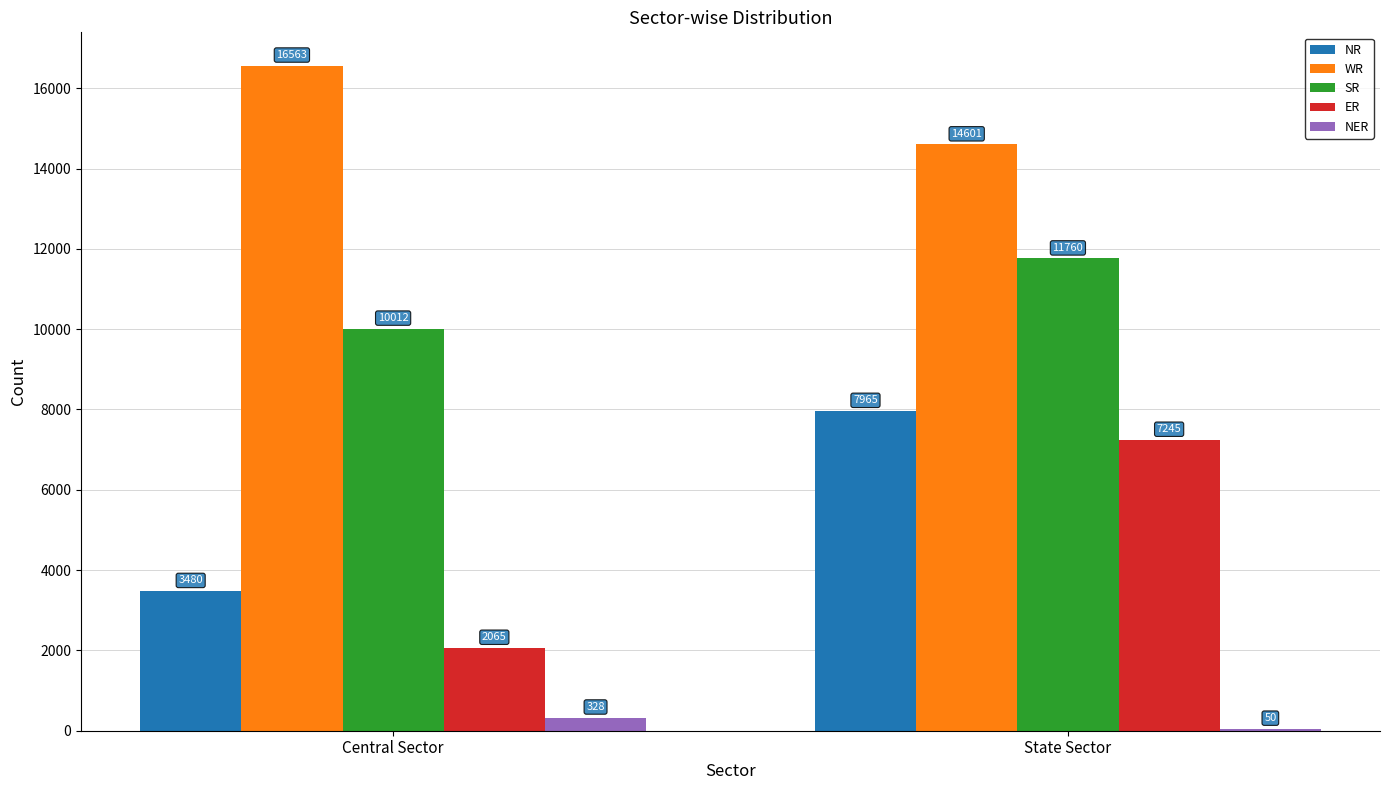

What is the highest value of the NER series?

328